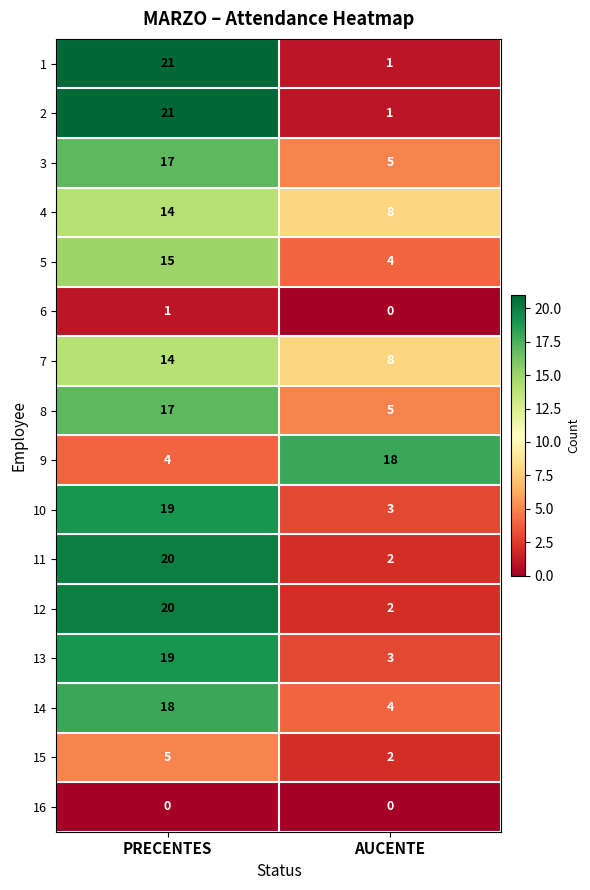

What is the total value across all series at PRECENTES?

225